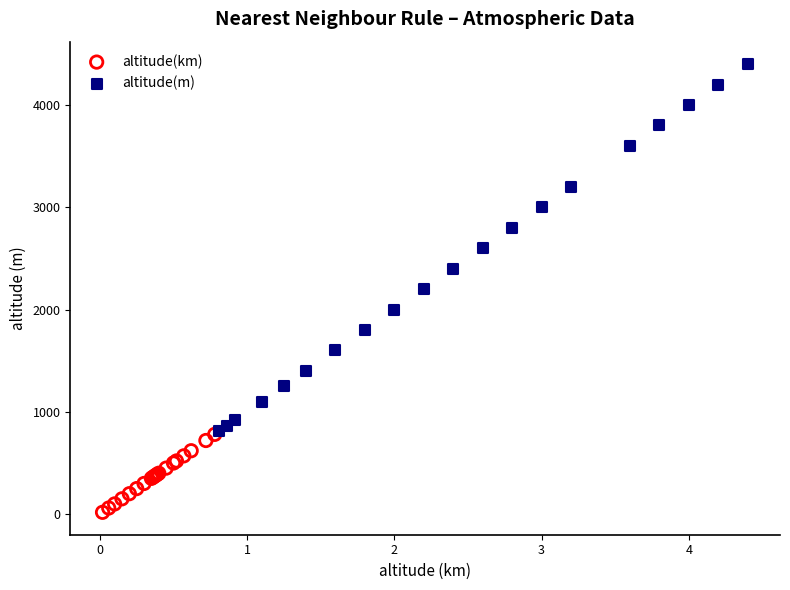

Which series contains the lowest Y value?

altitude(km)